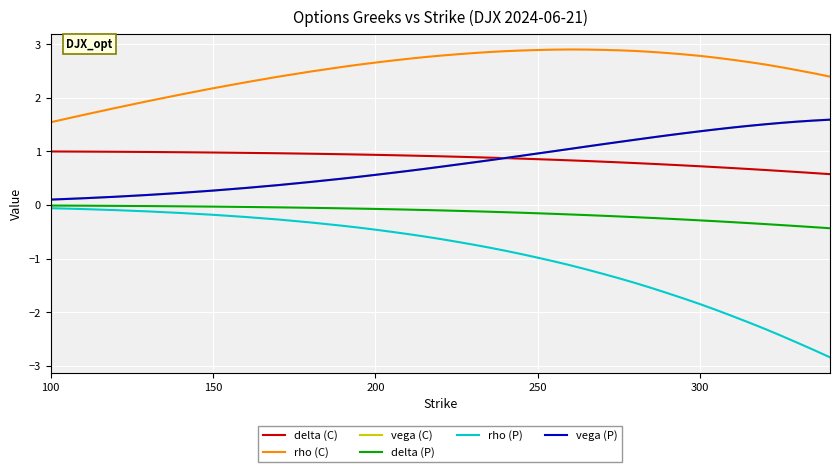

True or false: rho (P) and rho (C) intersect in this chart.

False